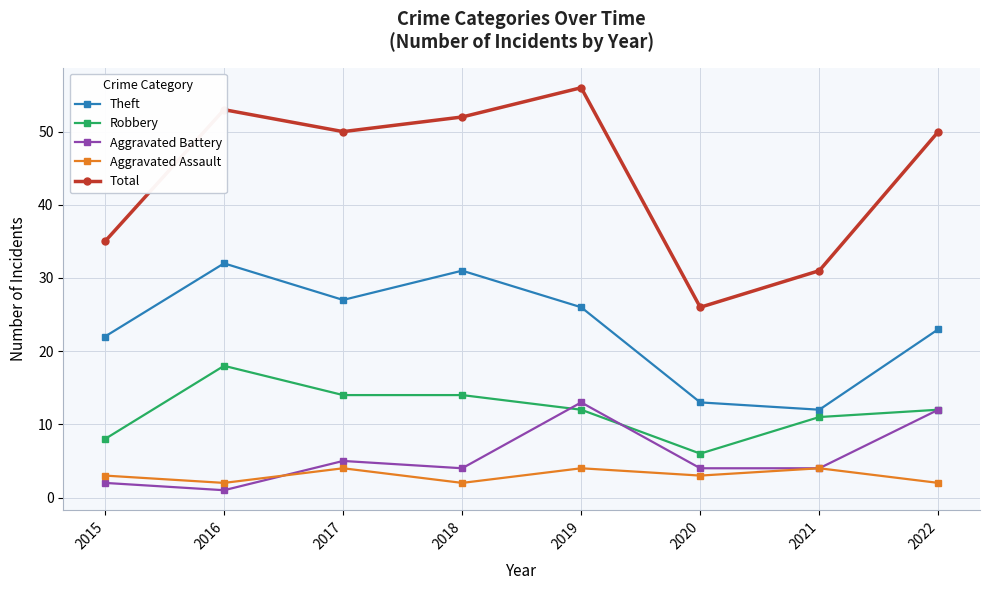

At which label does Aggravated Battery reach its minimum?

2016